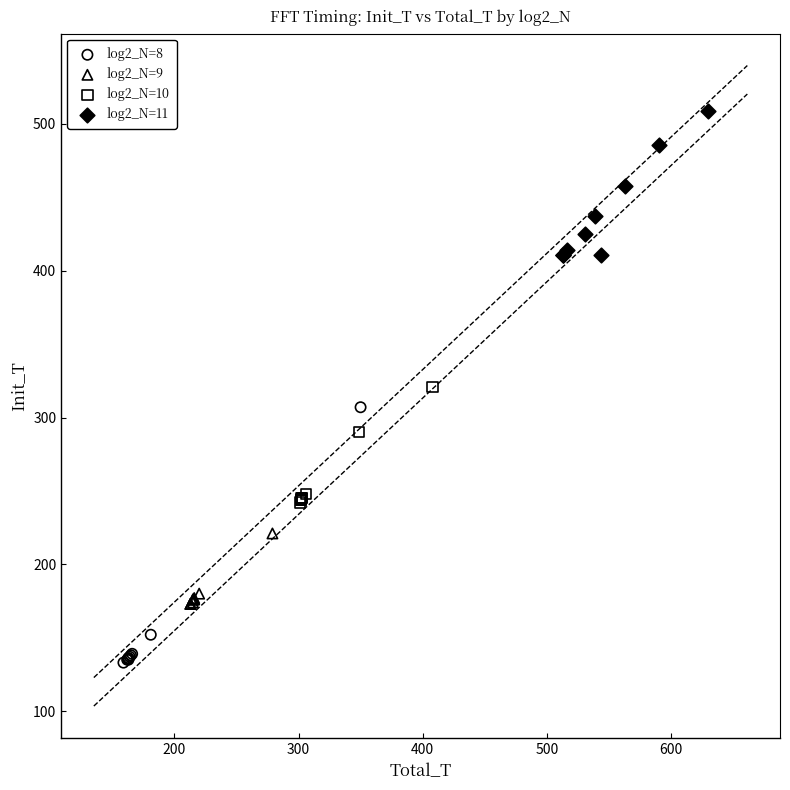

Which series contains the highest Y value?

log2_N=11